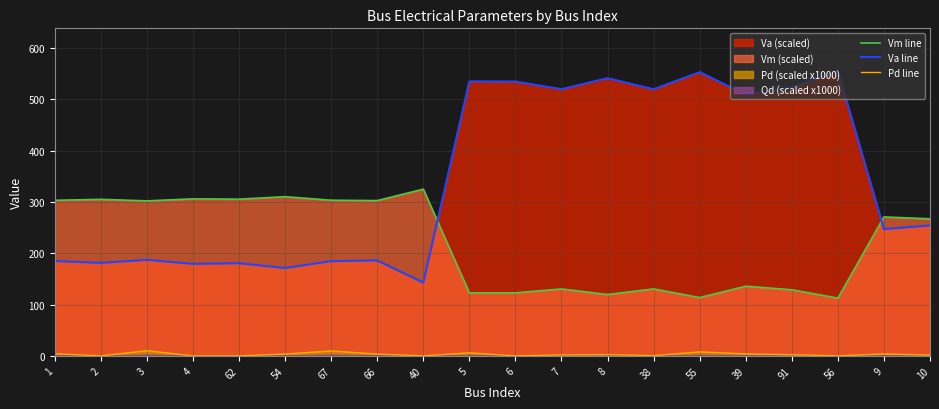

What is the total value across all series at 55?

674.7